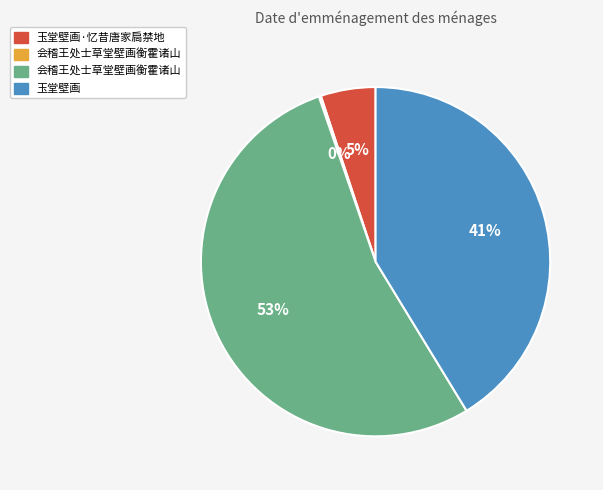

To the nearest percent, what is the average slice percentage?

25%